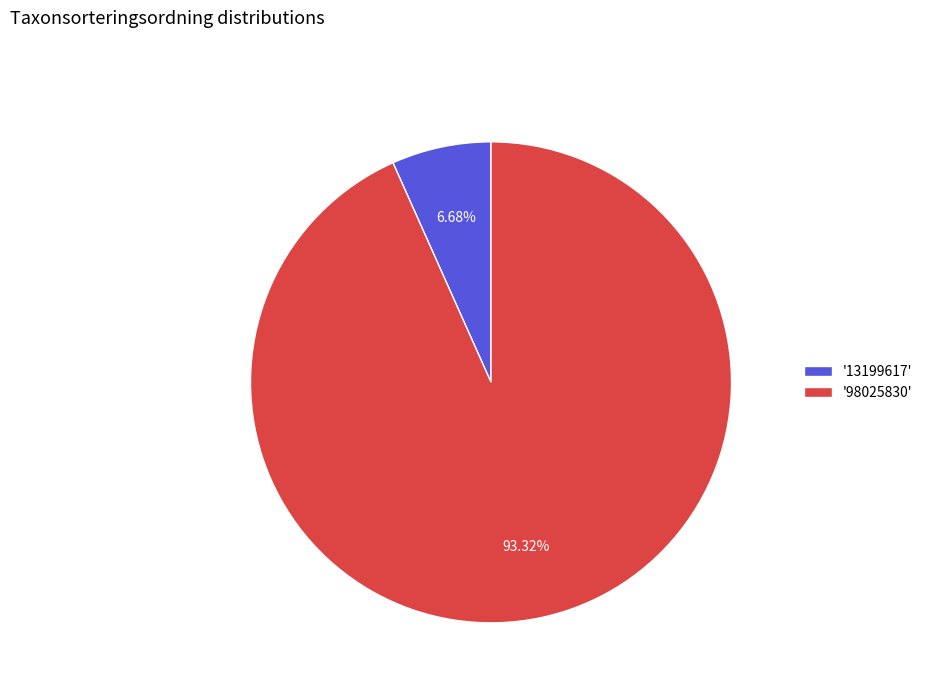

Do '98025830' and '13199617' together represent more than half of the pie?

Yes